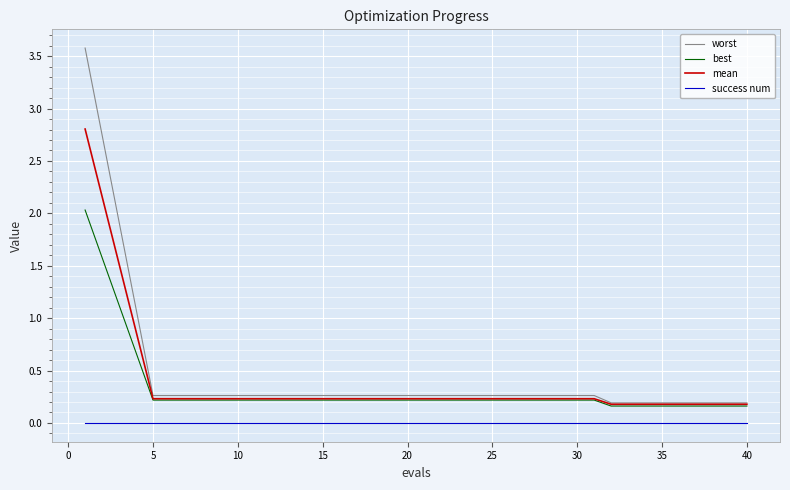

Does the chart display data point markers on the line(s)?

No